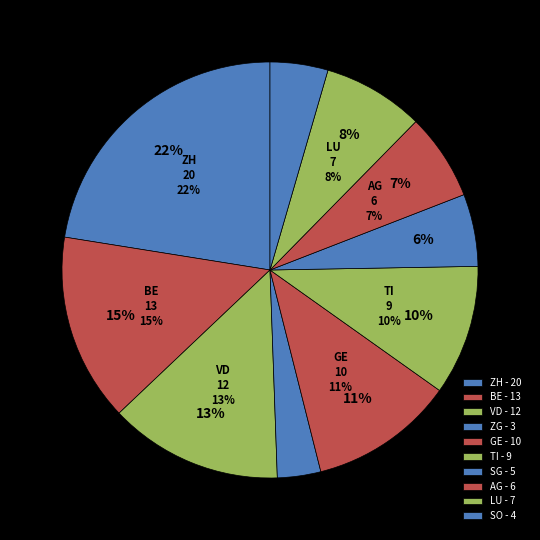

Is there a majority slice in this chart?

No